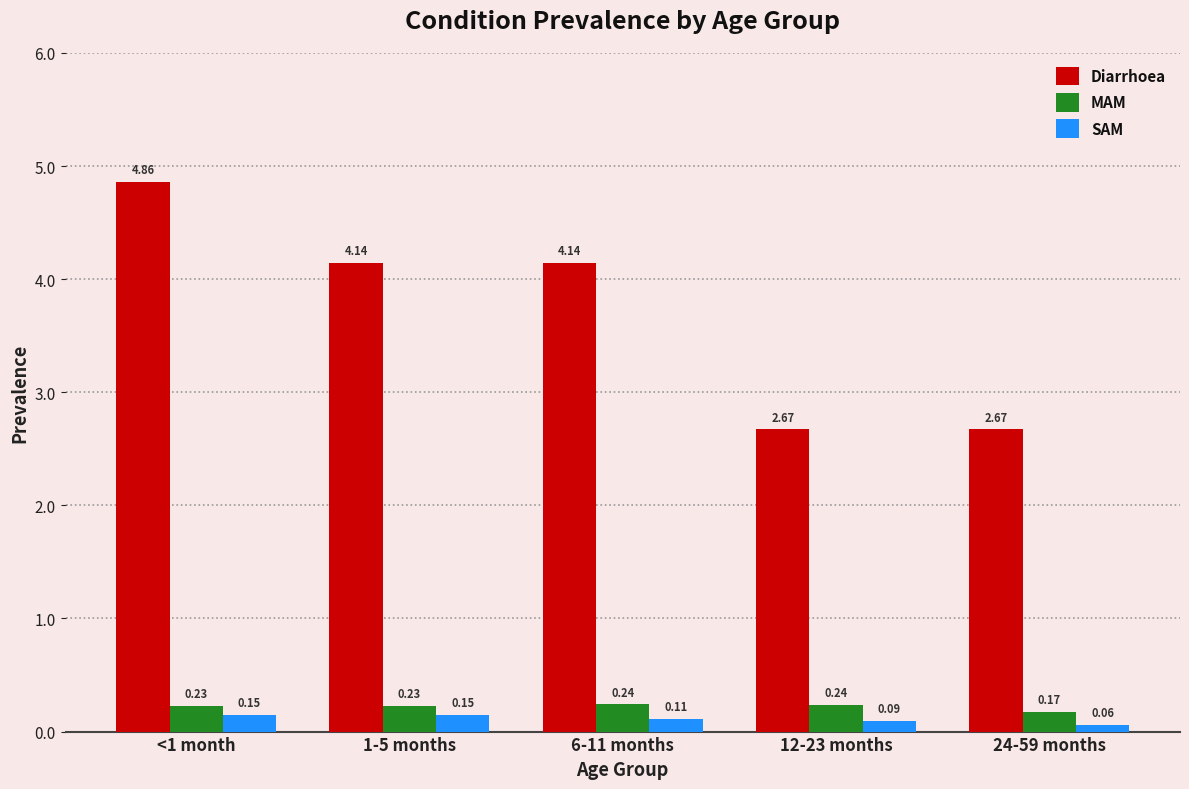

Between <1 month and 12-23 months, which series saw the biggest shift?

Diarrhoea